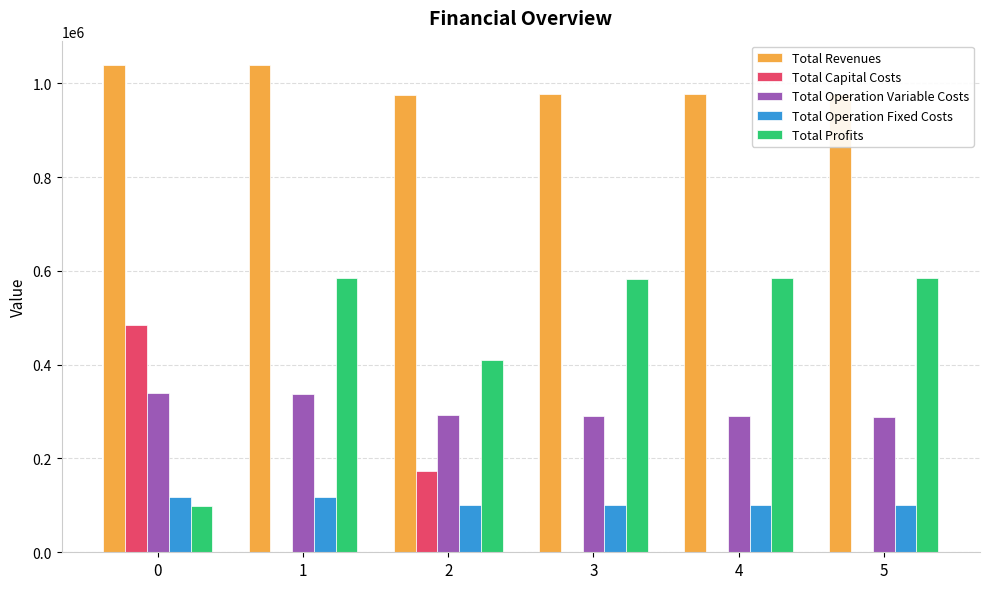

What is the difference between the Total Operation Variable Costs values at 5 and 1?

48650.0